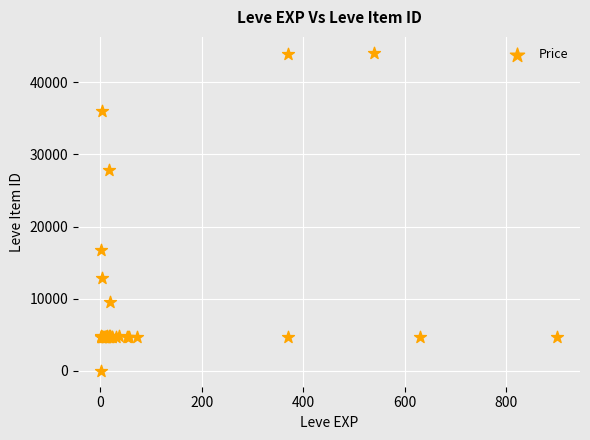

What Y value in the scatter plot is closest to 22050?

16734